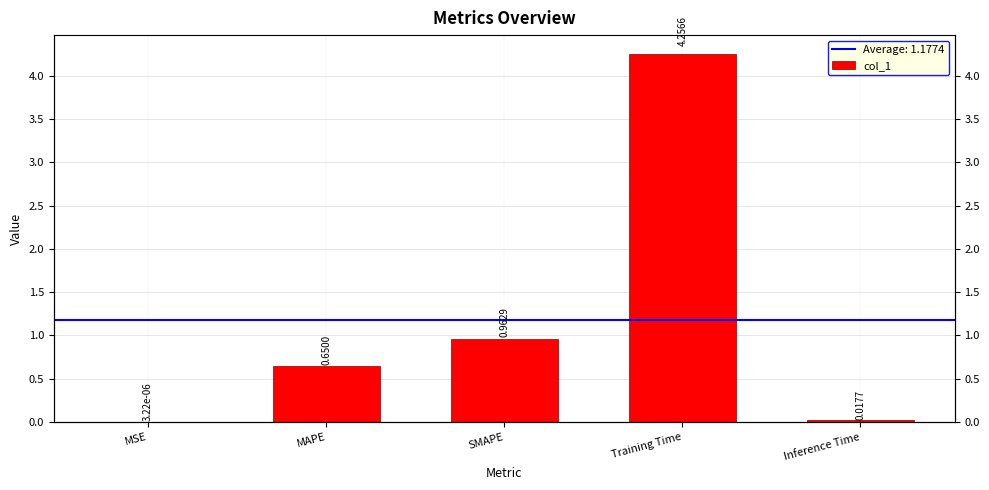

List the labels in order of value, largest first.

Training Time, SMAPE, MAPE, Inference Time, MSE